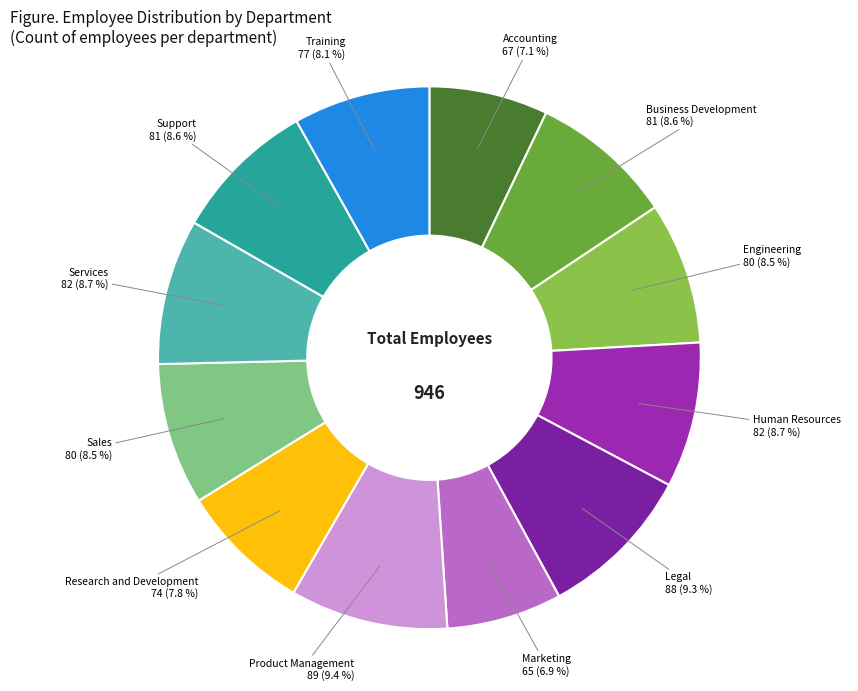

What is the ratio of the value at Training to the value at Sales?

1.0